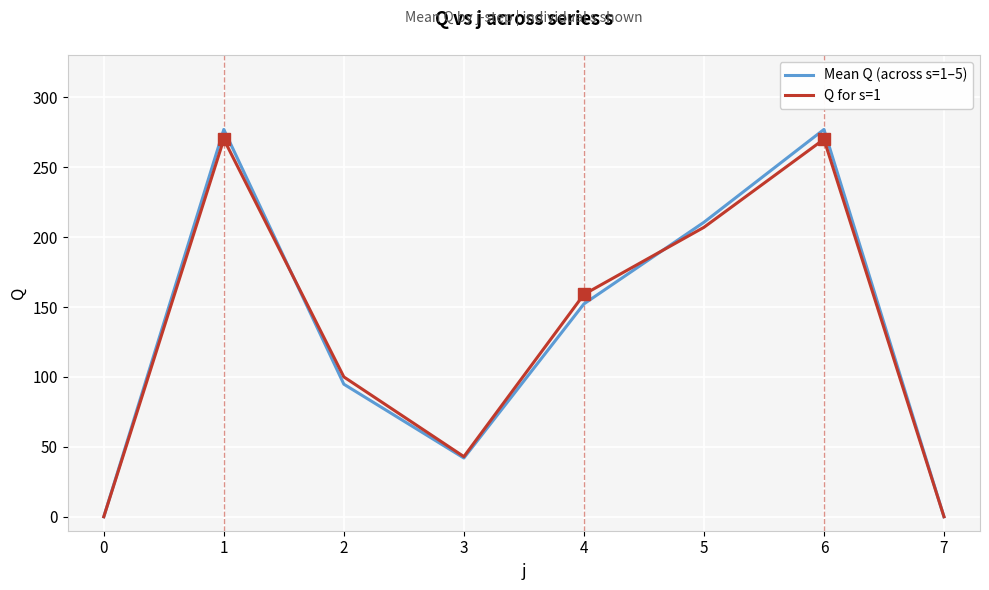

What is the highest value of the Q for s=1 series?

270.0